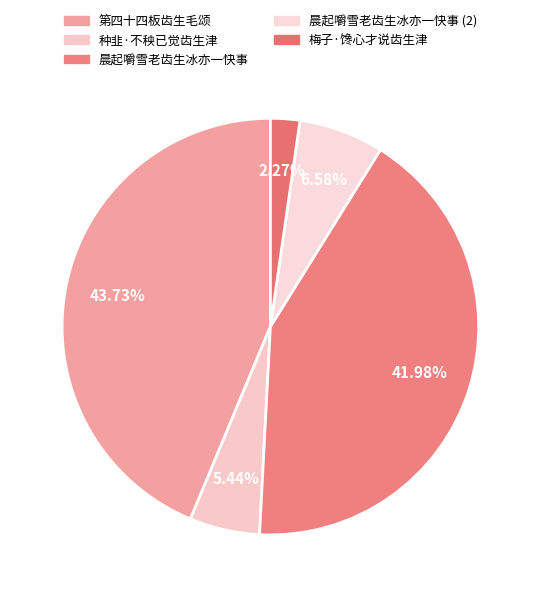

To the nearest percent, what portion does 种韭·不秧已觉齿生津 represent?

5%